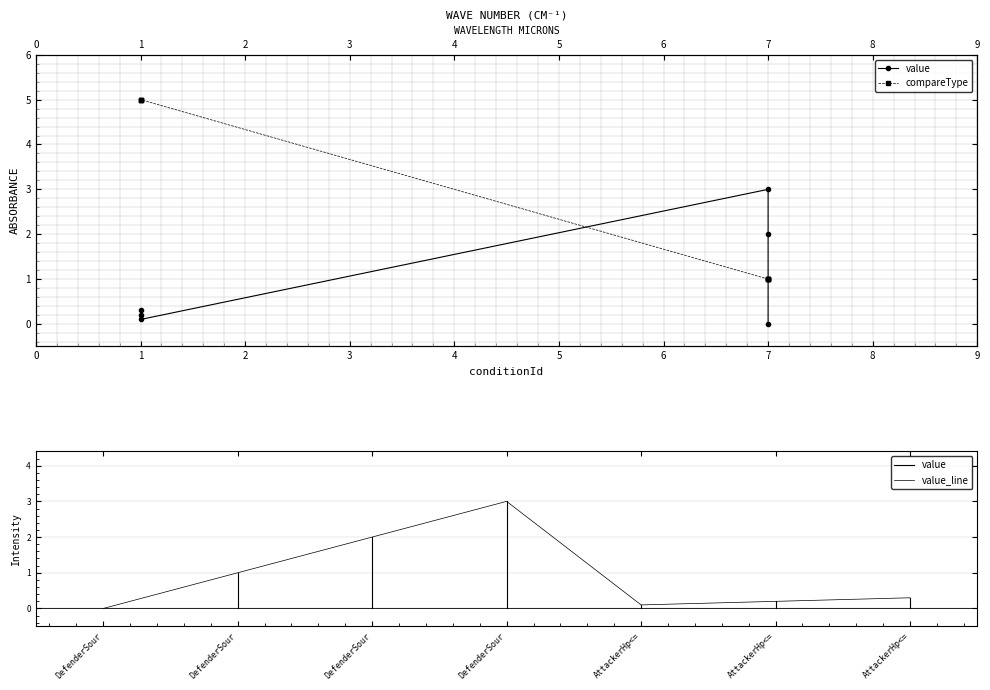

Which series has the largest range (max minus min)?

compareType